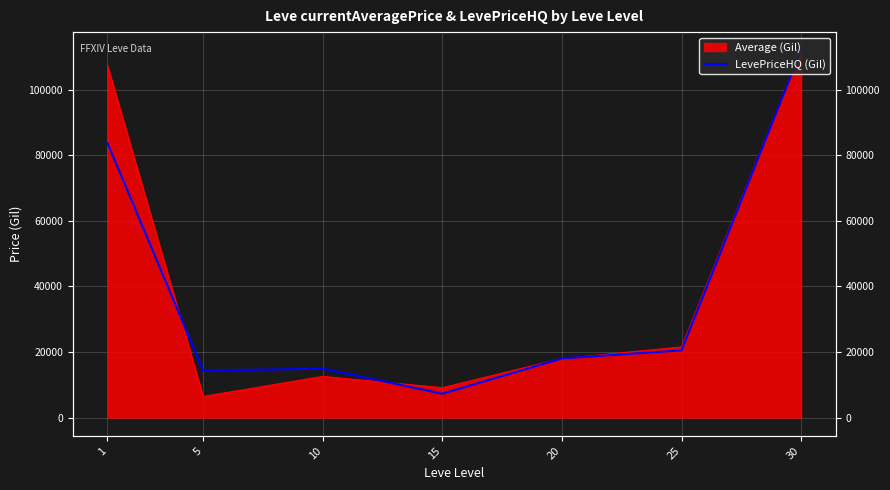

How many values exceed 18026?

4